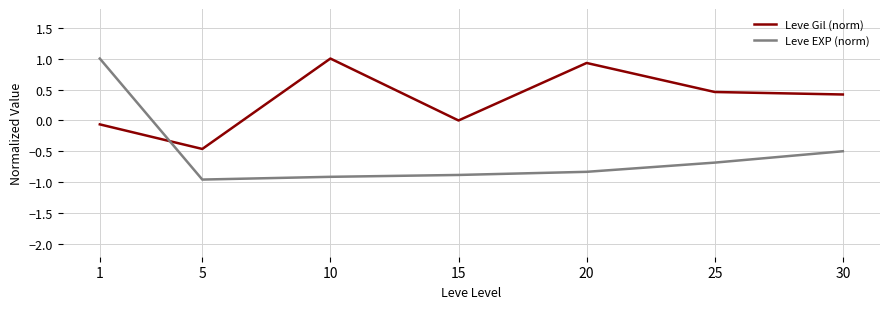

What is the sum of the Leve EXP (norm) values at 20 and 10?

-1.7